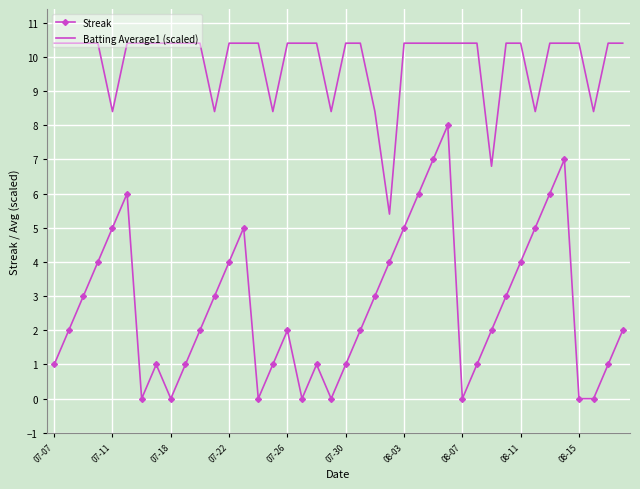

Which series has the largest total across all categories?

Batting Average1 (scaled)